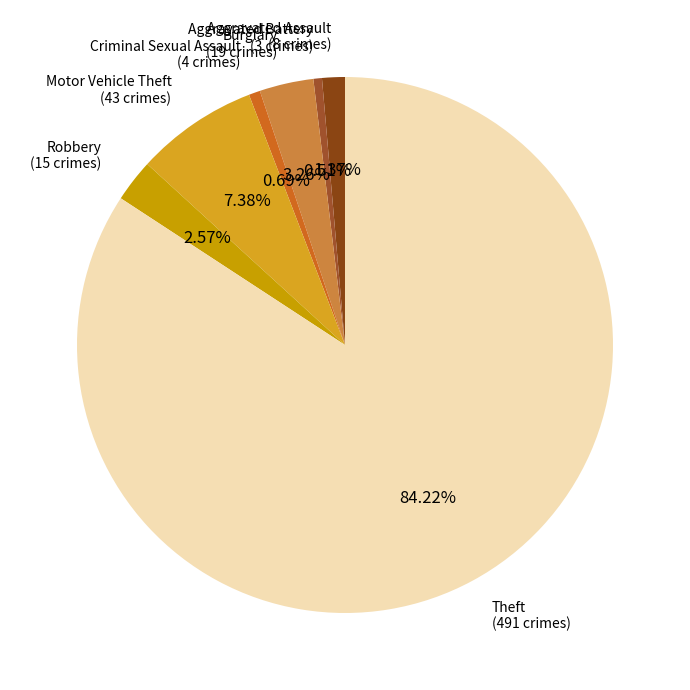

Is there any slice that represents more than half of the pie?

Yes